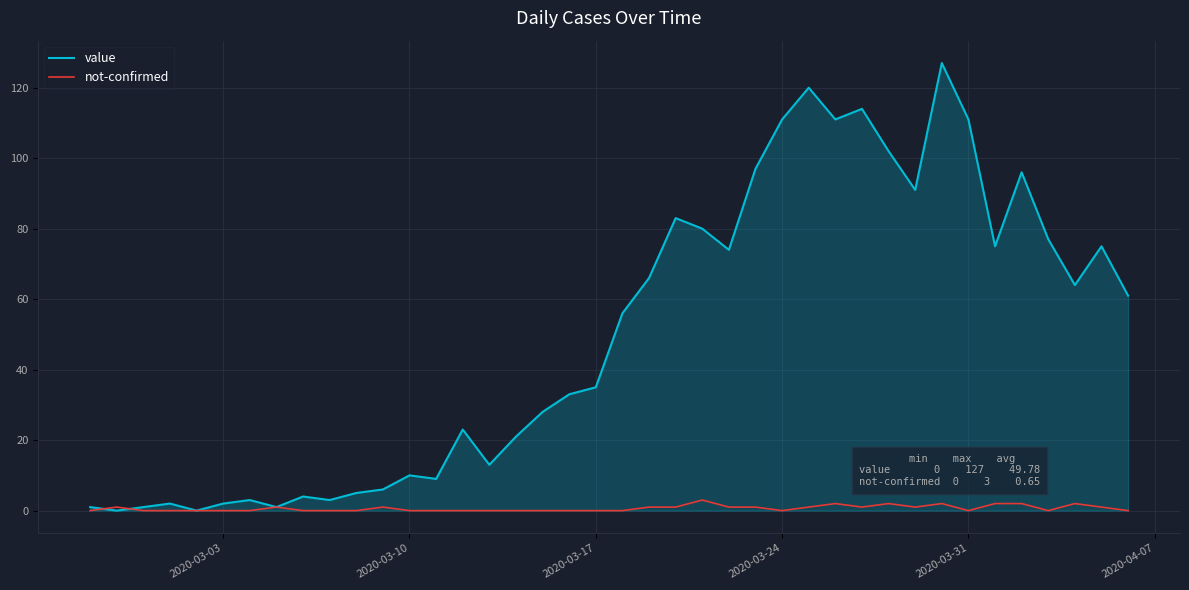

In value, how many points are lower than both neighbors (excluding endpoints)?

11